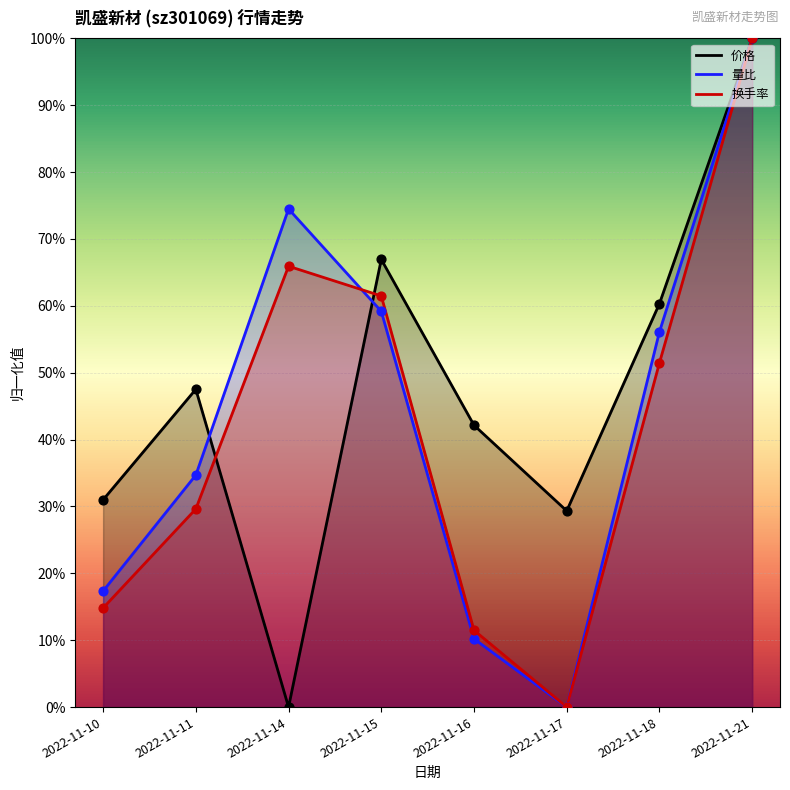

Which series contains the lowest Y value?

价格